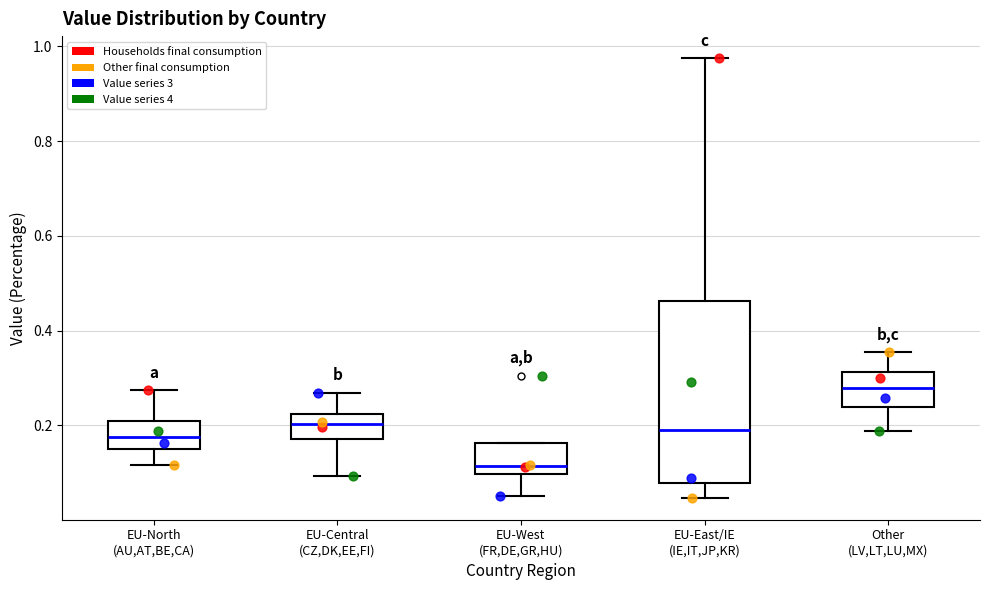

Comparing the boxes themselves (not the whiskers), which one is the tallest?

EU-East/IE (IE,IT,JP,KR)